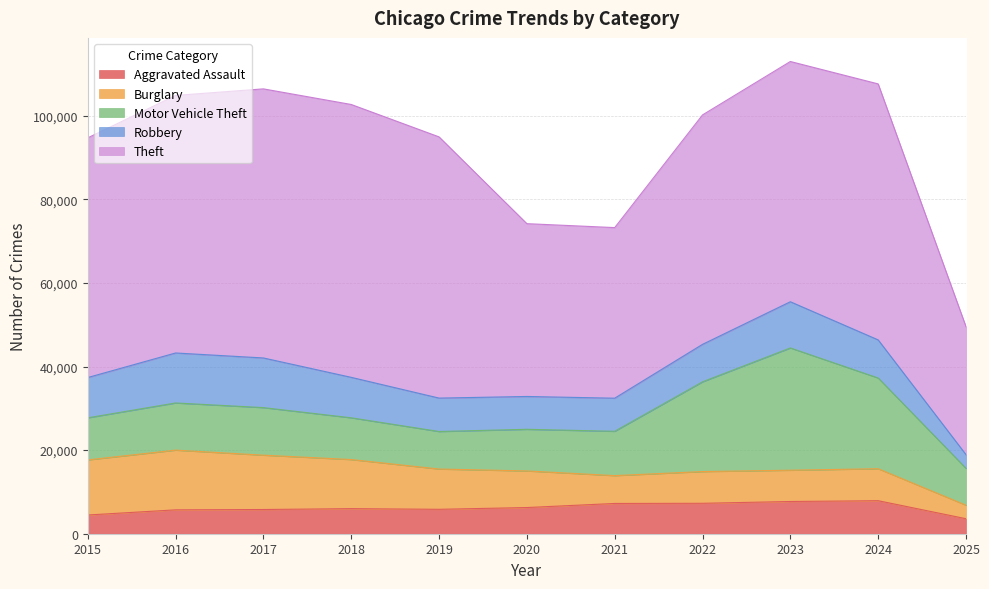

List the series in order of their peak value, highest first.

Theft, Motor Vehicle Theft, Burglary, Robbery, Aggravated Assault